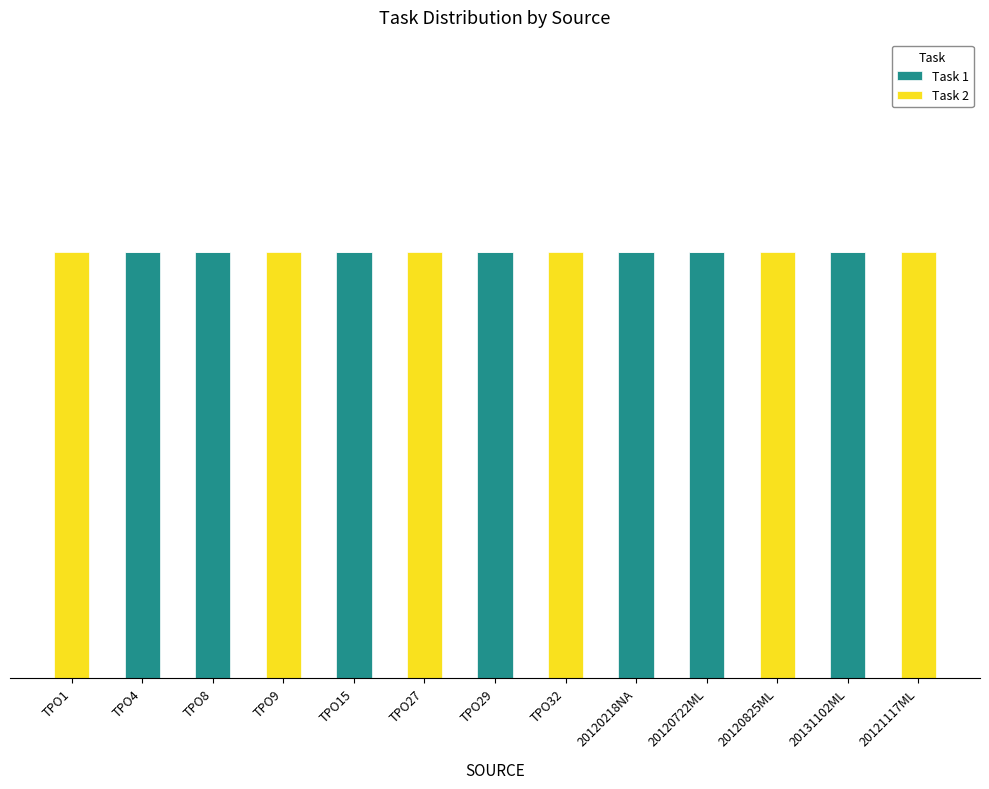

What is the value of the Task 1 bar at the 7th from the left?

1